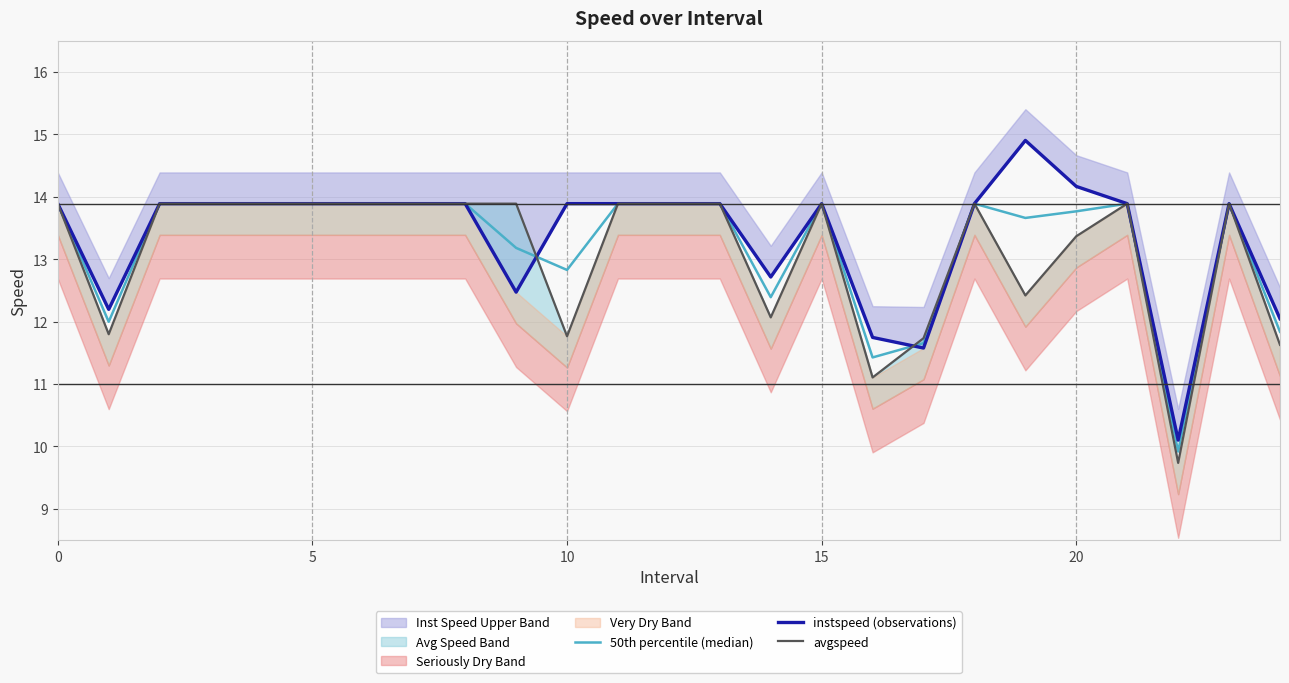

What is the approximate value of instspeed (observations) at 24?

12.0